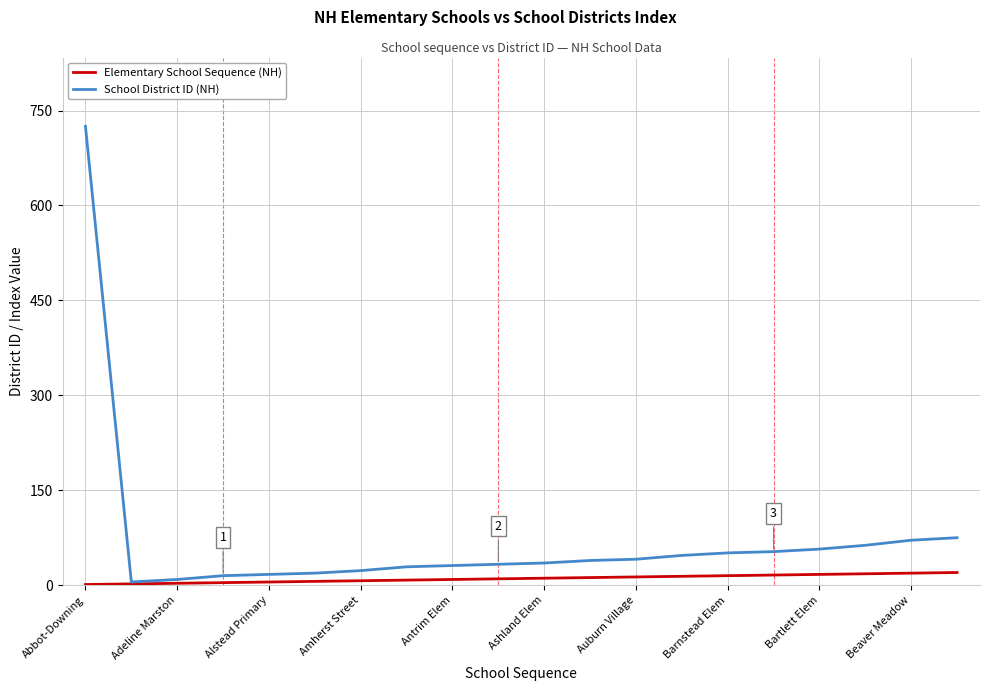

Which series has the largest total across all categories?

School District ID (NH)